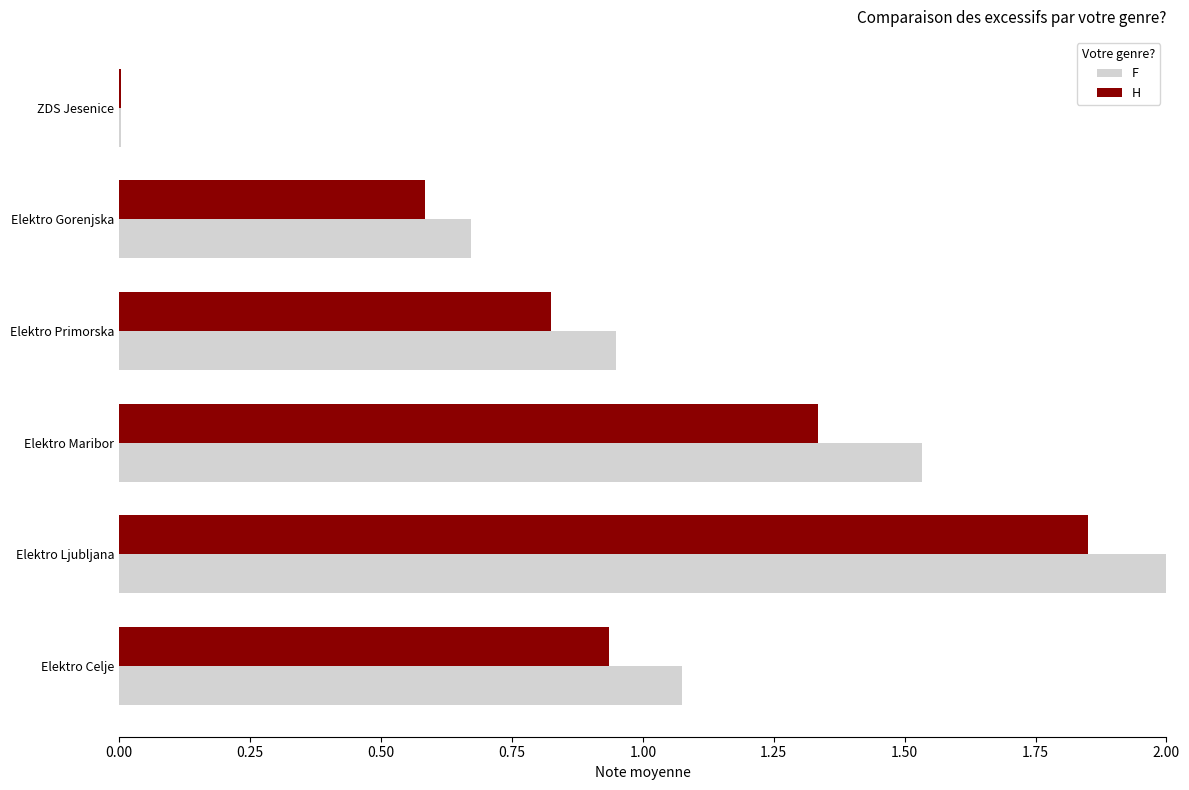

Is it true that H equals 0.0 at ZDS Jesenice?

True